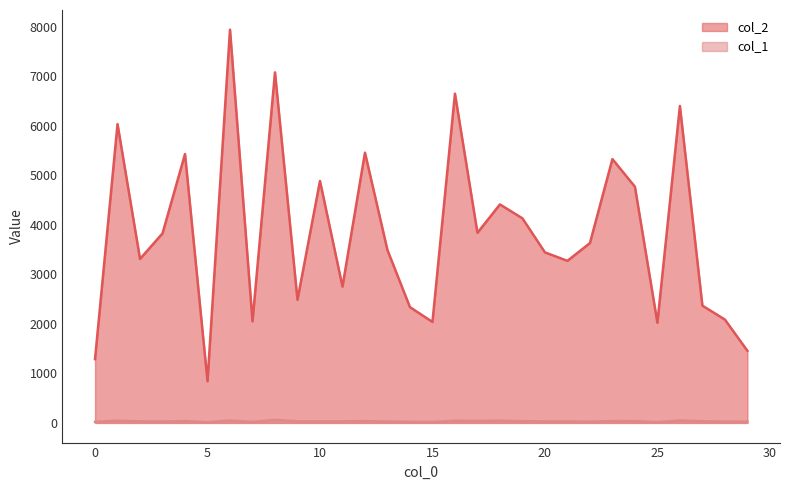

What is the difference between the maximum and minimum values in the col_2 series?

7097